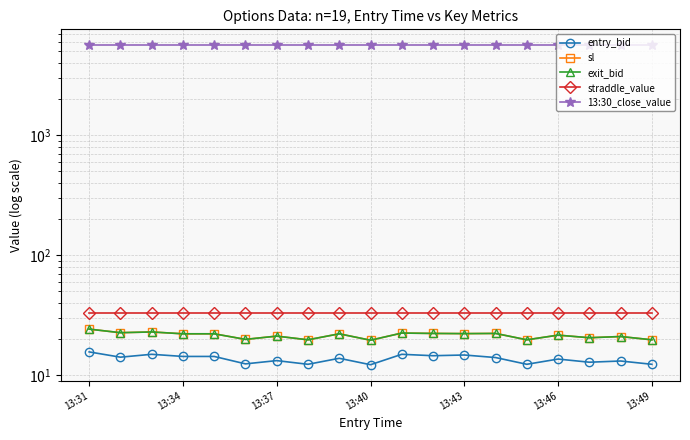

Where does the entry_bid series first go above 13?

13:31